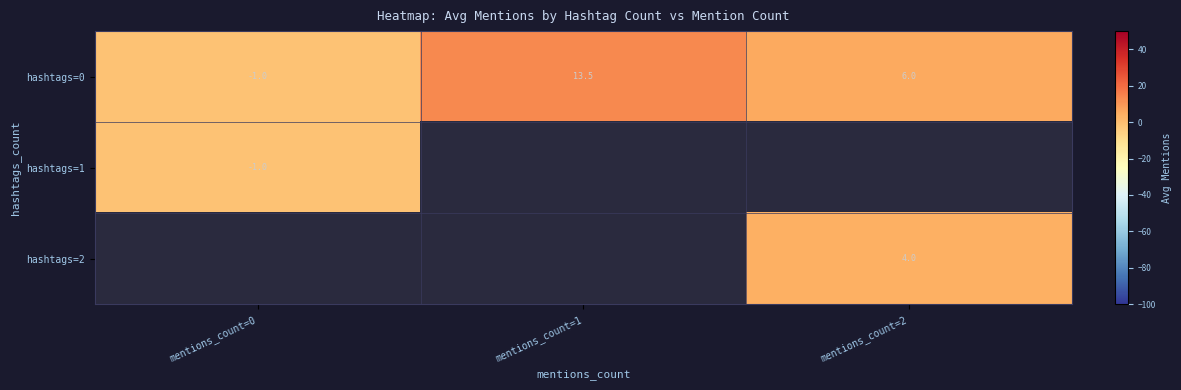

At how many categories does at least one series exceed 8?

1